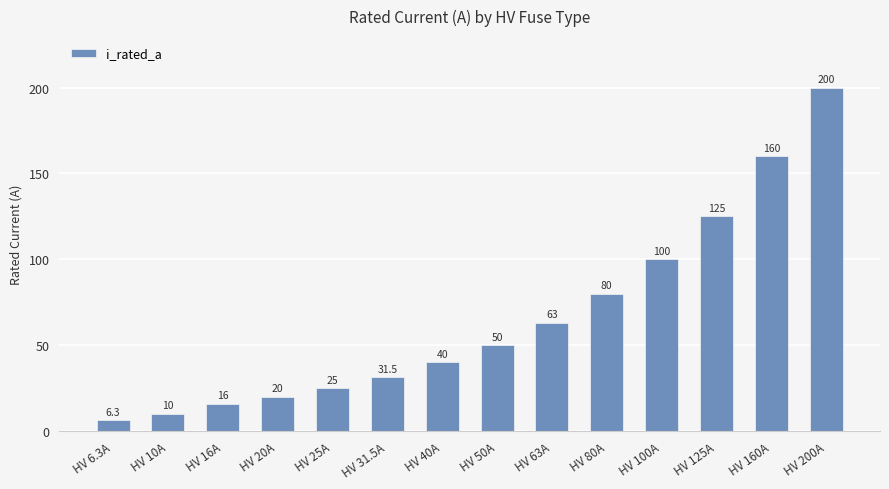

Are the bars grouped side by side (vs. stacked)?

No